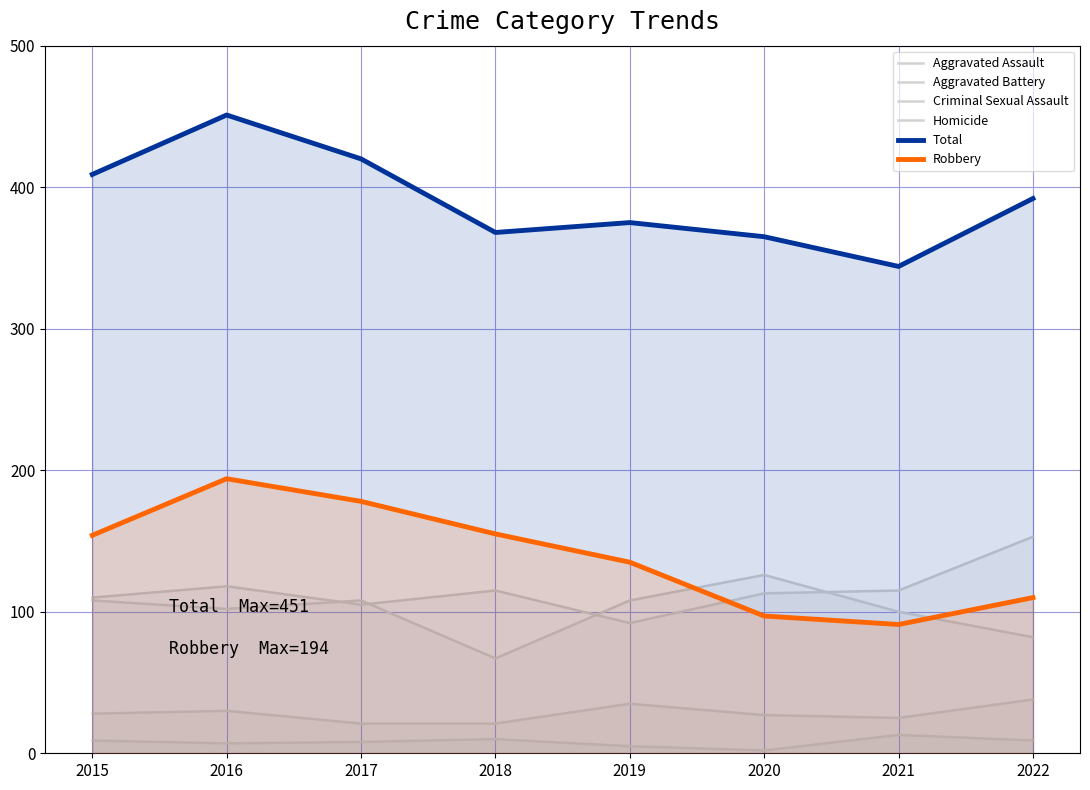

Read the Aggravated Assault value at 2017, to the nearest 5.

105